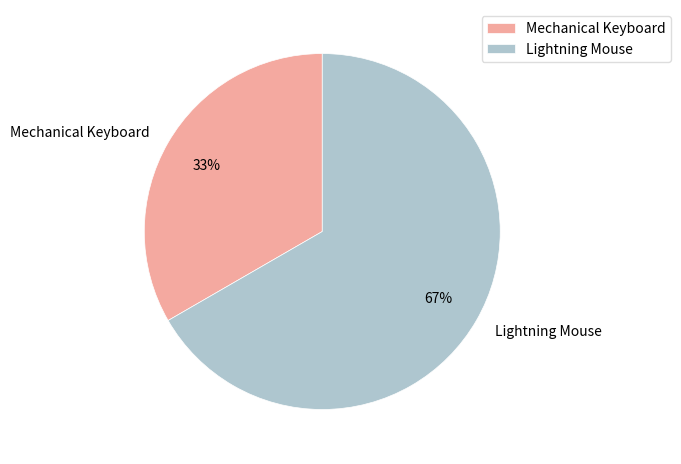

How many slices are in this pie chart?

2